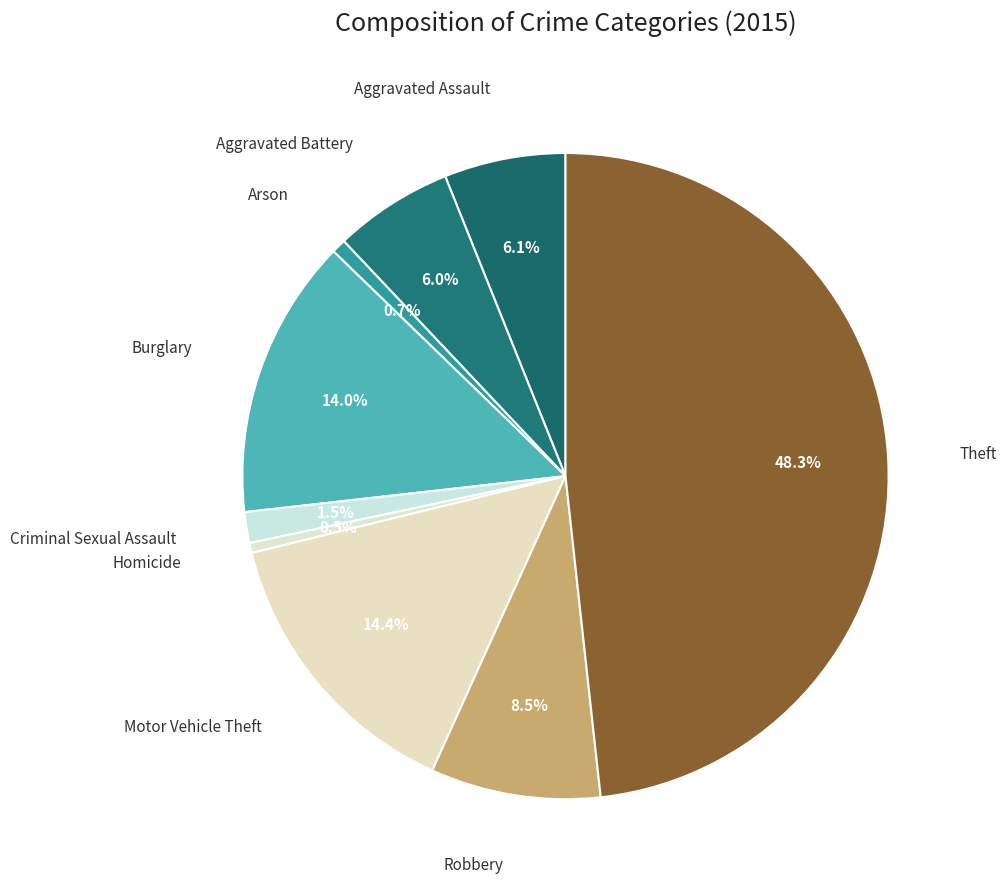

Count the number of slices in the pie.

9